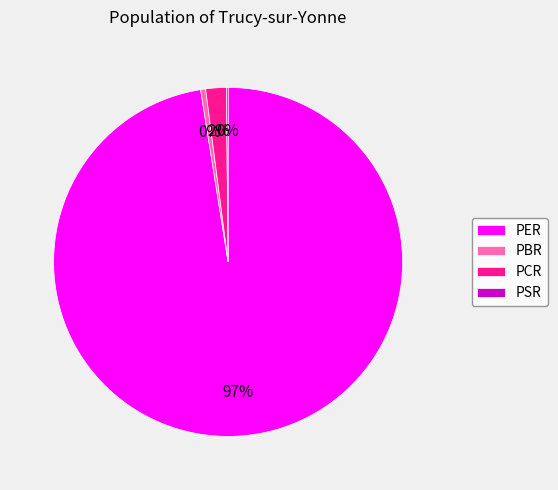

To the nearest percent, what is the average slice percentage?

25%